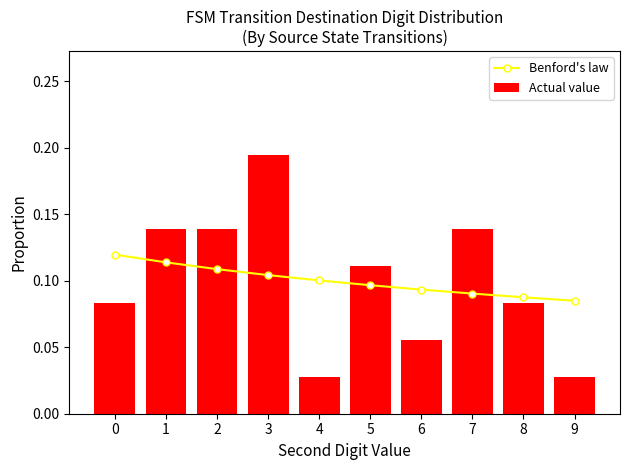

Rank the series by their maximum value, from lowest to highest.

Benford's law, Actual value